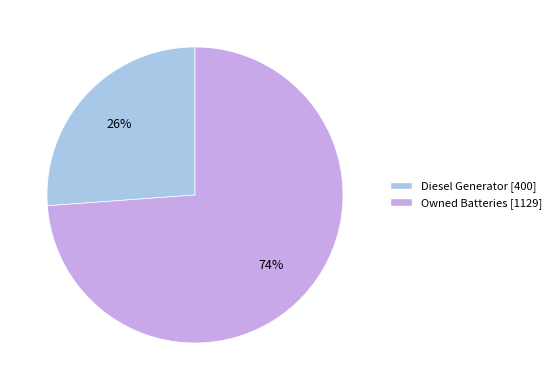

Is there any slice that represents more than half of the pie?

Yes